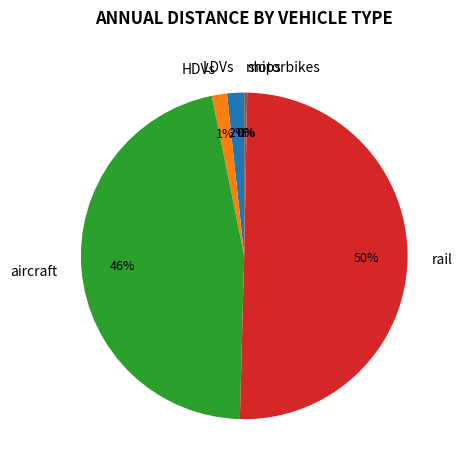

Which slice represents more than half of the pie?

rail